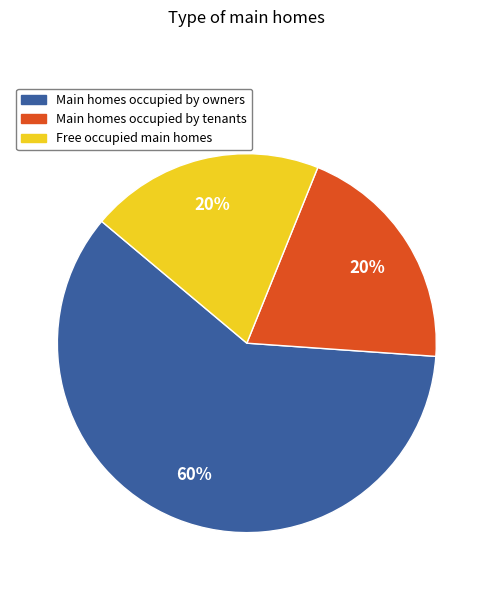

To the nearest percent, what is the difference between the largest and smallest slice percentages?

40%